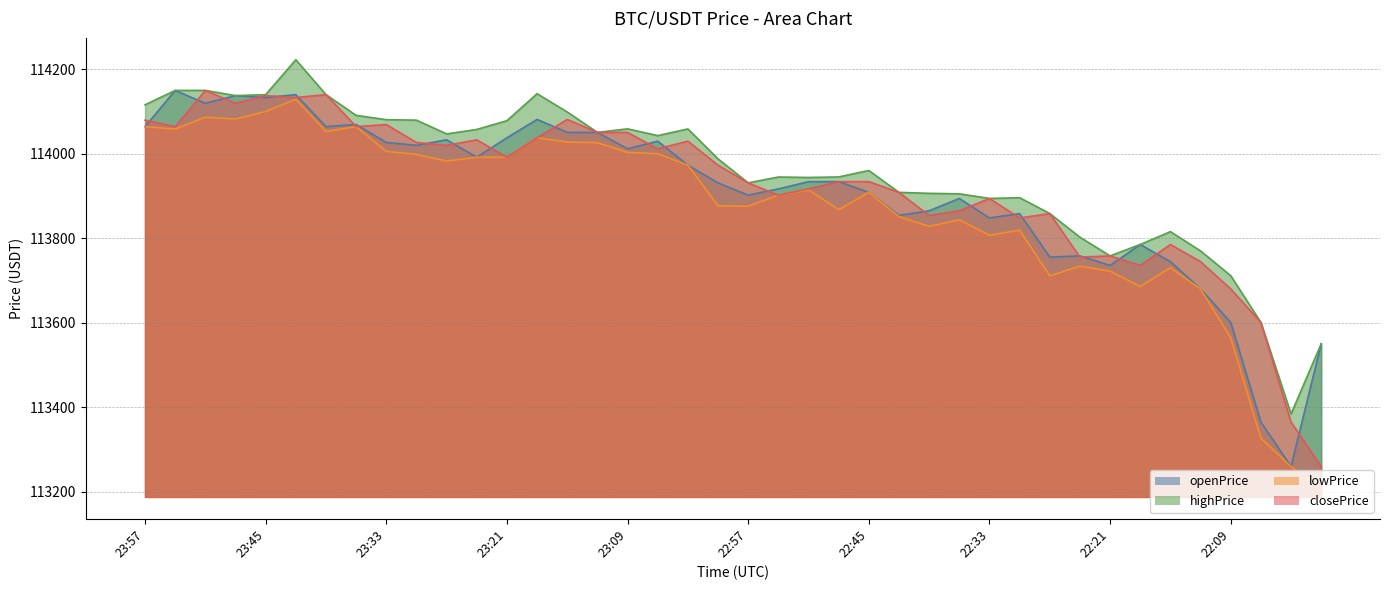

What is the difference between the highest and lowest values at 23:48?

55.4